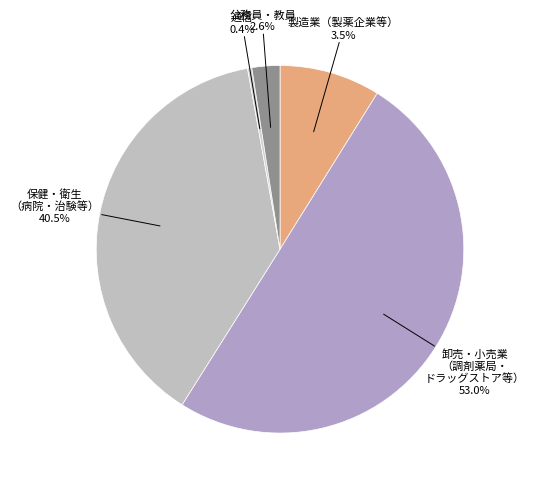

The SB slice represents 11% of the pie. True or false?

False